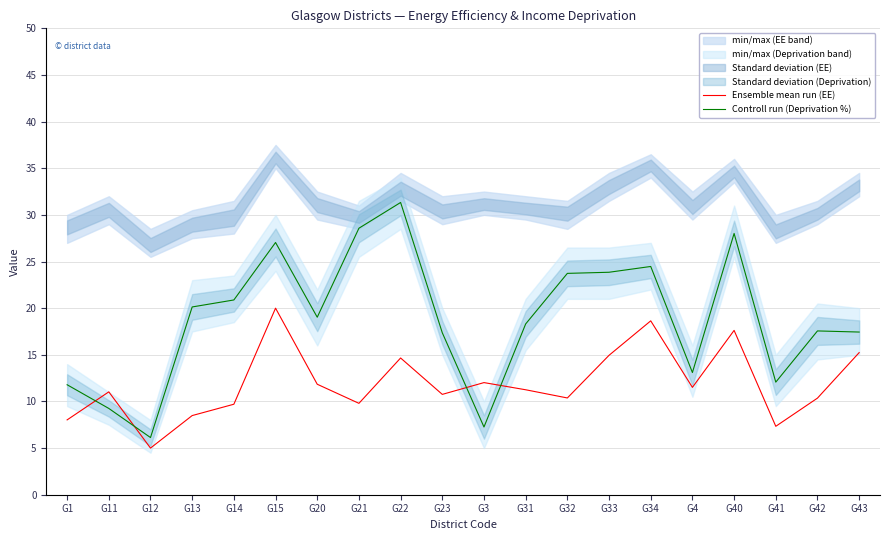

How many interior local valleys does the Ensemble mean run (EE) series have?

6